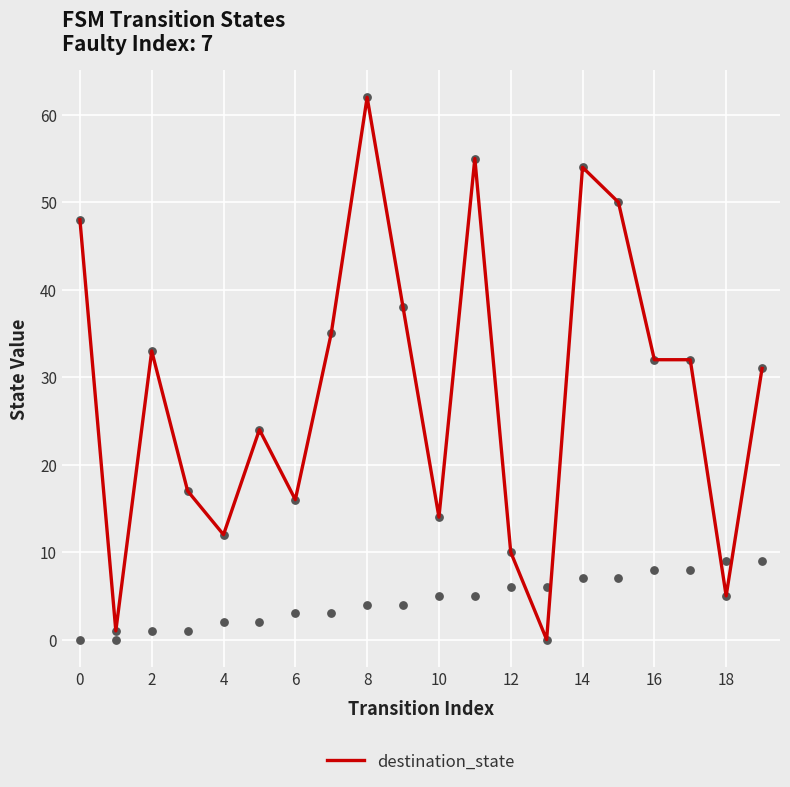

What is the maximum value for destination_state?

62